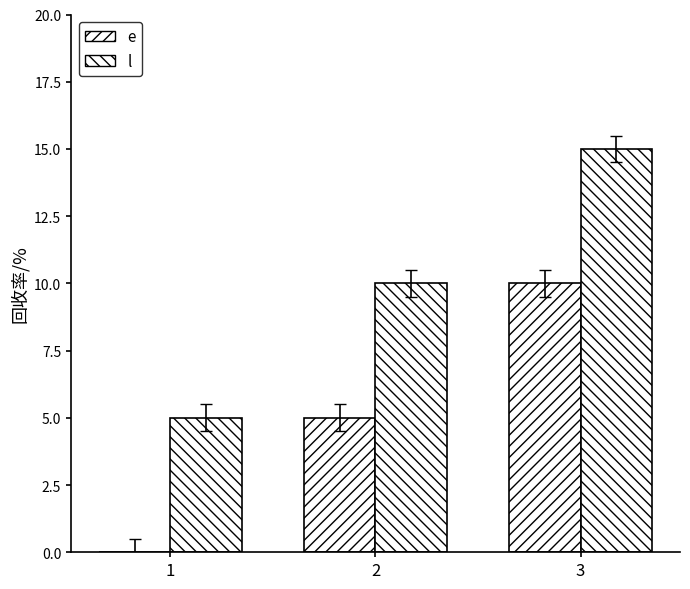

At which label does e reach its minimum?

1